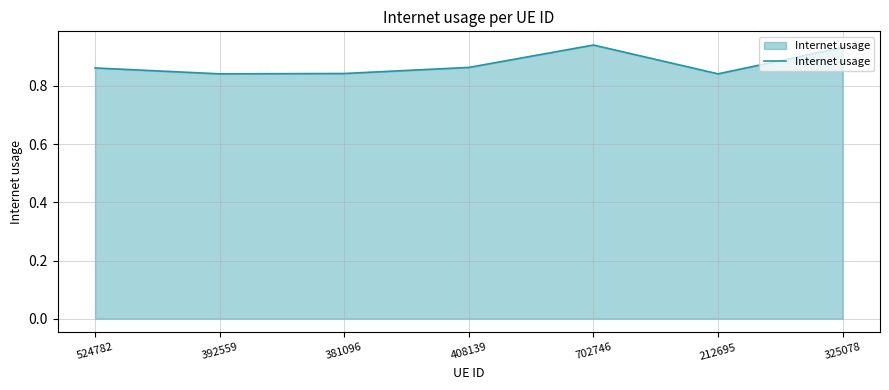

How many lines are shown in the chart?

1